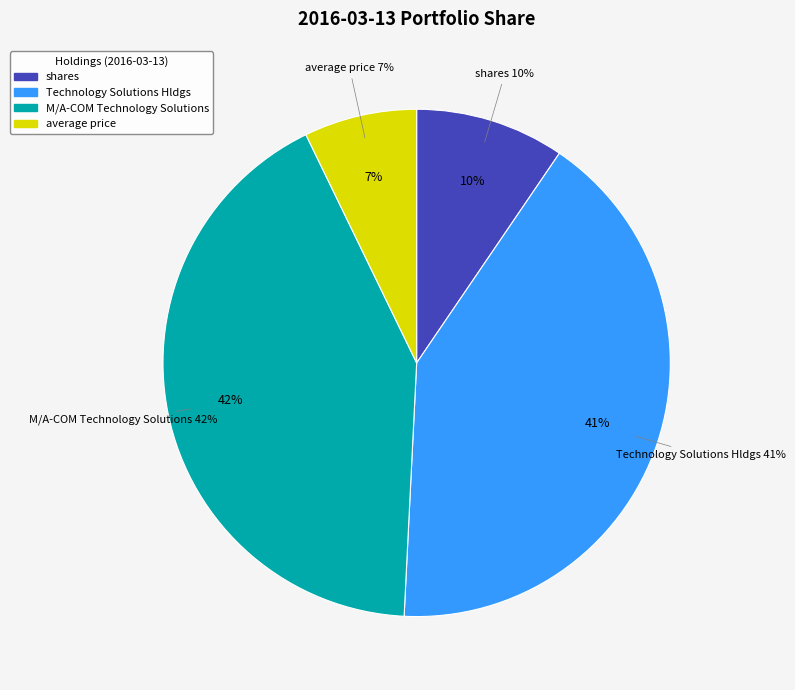

Is there any slice that represents more than half of the pie?

No